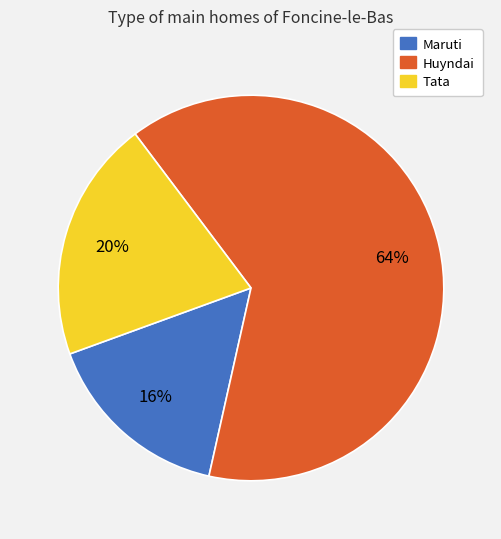

To the nearest percent, what portion does Maruti represent?

16%